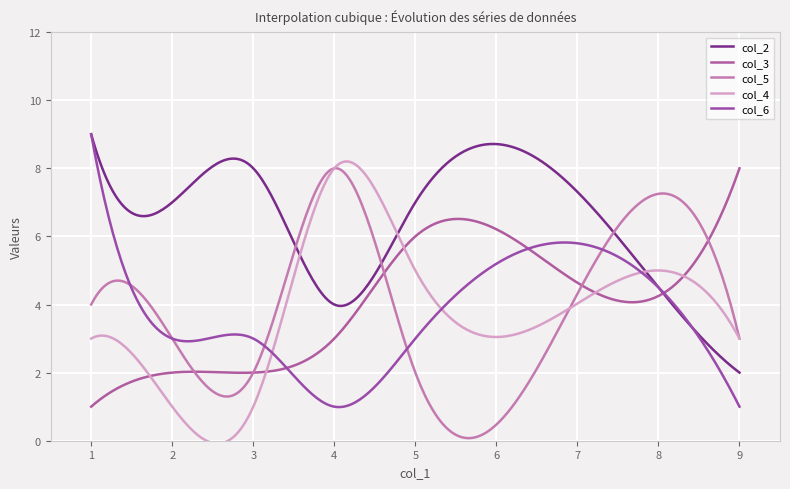

What is the minimum value shown in the chart?

-0.1